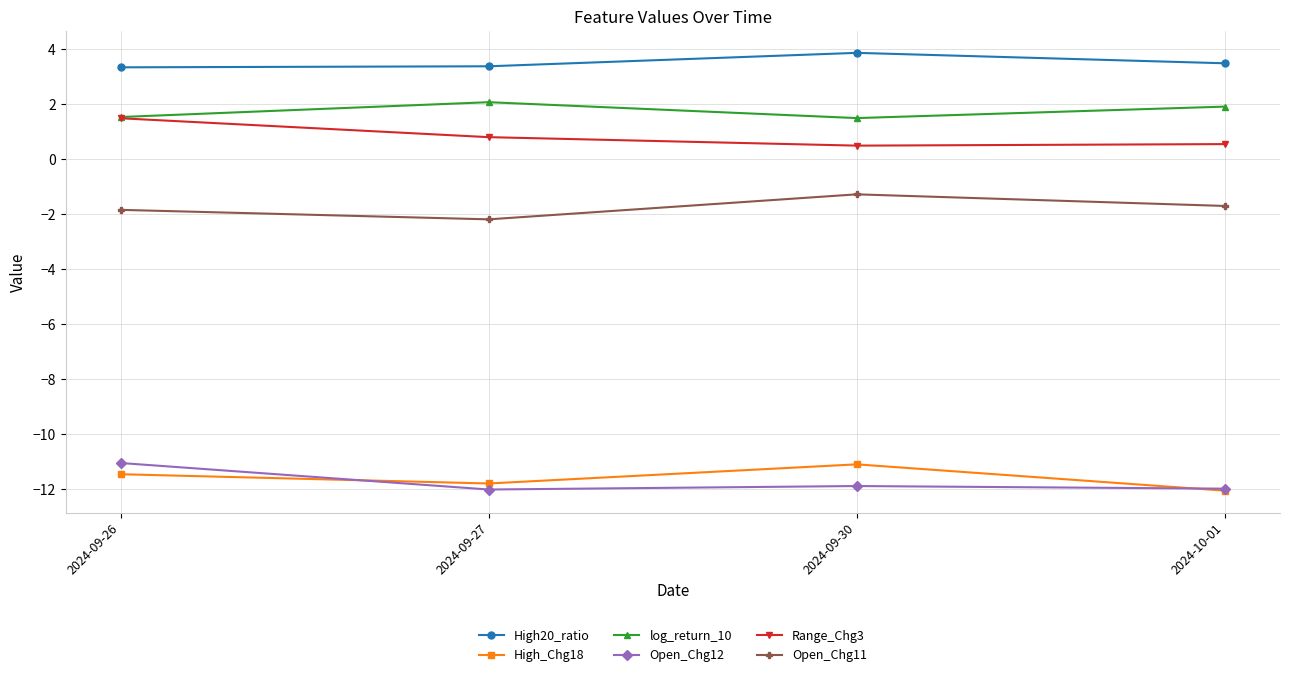

In log_return_10, how many points are lower than both neighbors (excluding endpoints)?

1